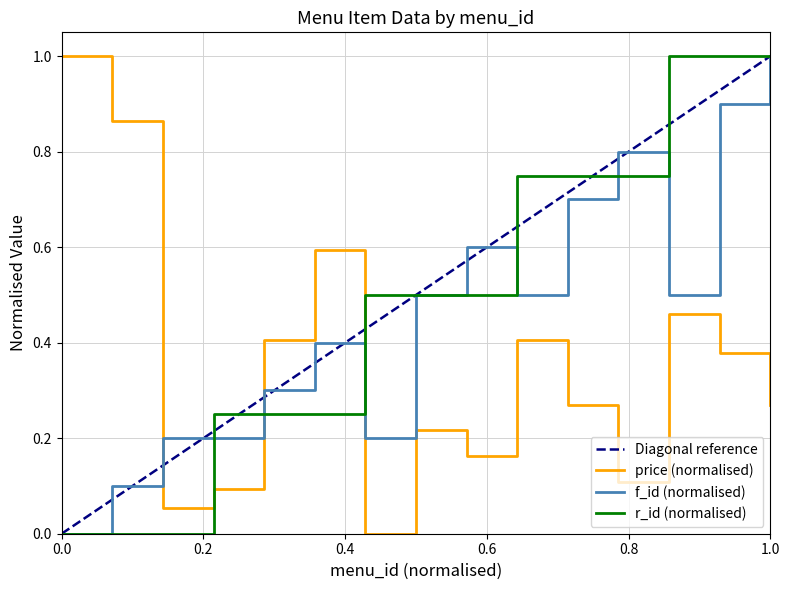

Reading left to right, transcribe all the data shown in this chart.

price: 1.0	0.9	0.1	0.1	0.4	0.6	0.0	0.2	0.2	0.4	0.3	0.1	0.5	0.4	0.3
f_id: 0.0	0.1	0.2	0.2	0.3	0.4	0.2	0.5	0.6	0.5	0.7	0.8	0.5	0.9	1.0
r_id: 0.0	0.0	0.0	0.2	0.2	0.2	0.5	0.5	0.5	0.8	0.8	0.8	1.0	1.0	1.0